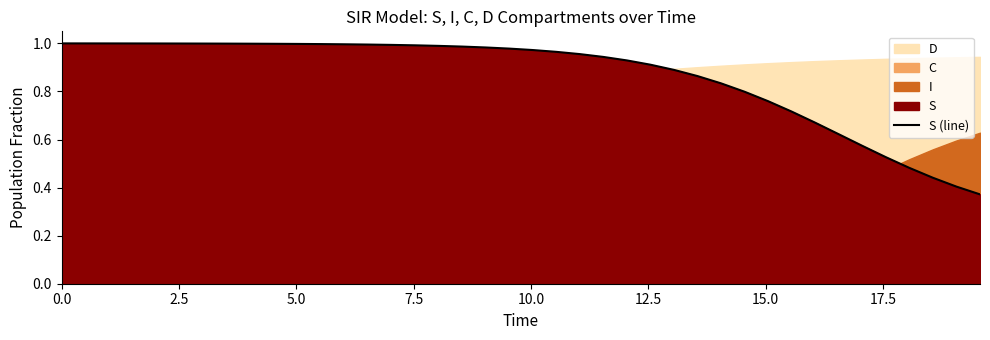

What is the minimum value shown in the chart?

0.4